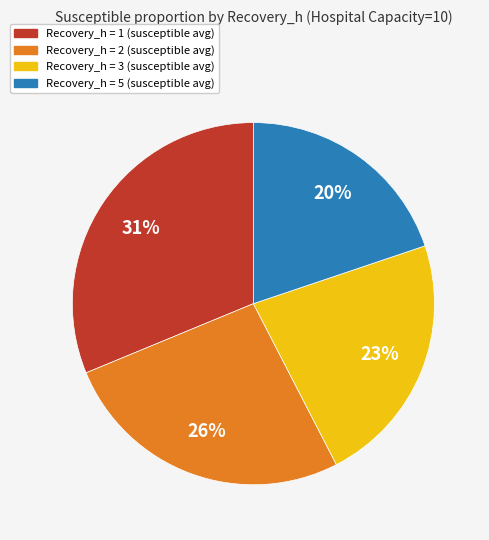

To the nearest percent, what is the average slice percentage?

25%